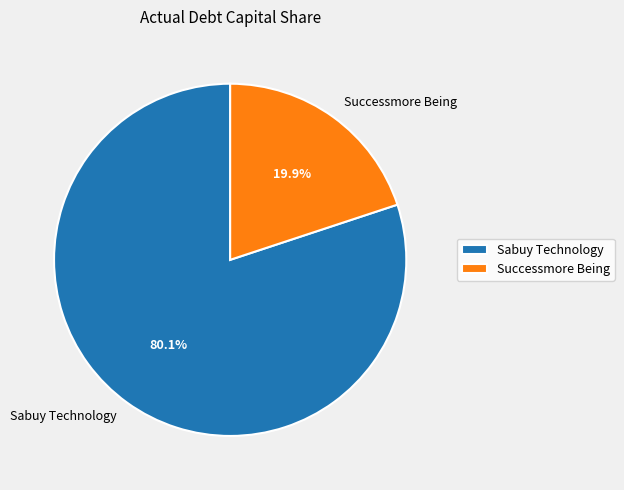

Rank the categories by value from lowest to highest.

Successmore Being, Sabuy Technology